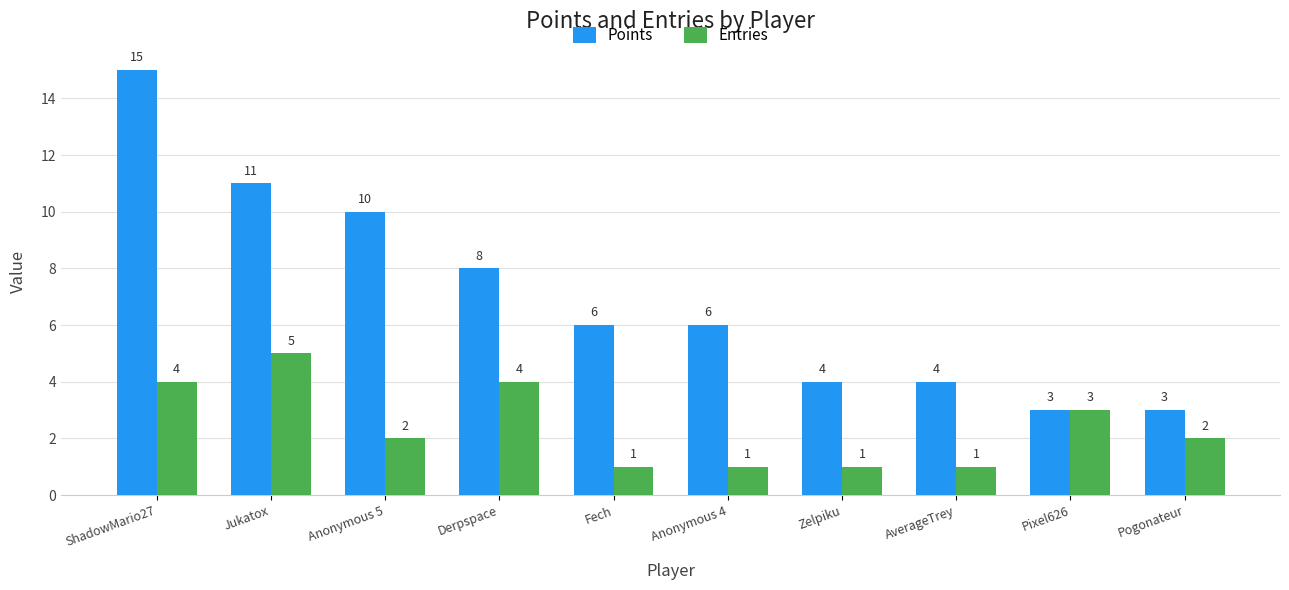

Where does the Points series first go above 6?

ShadowMario27